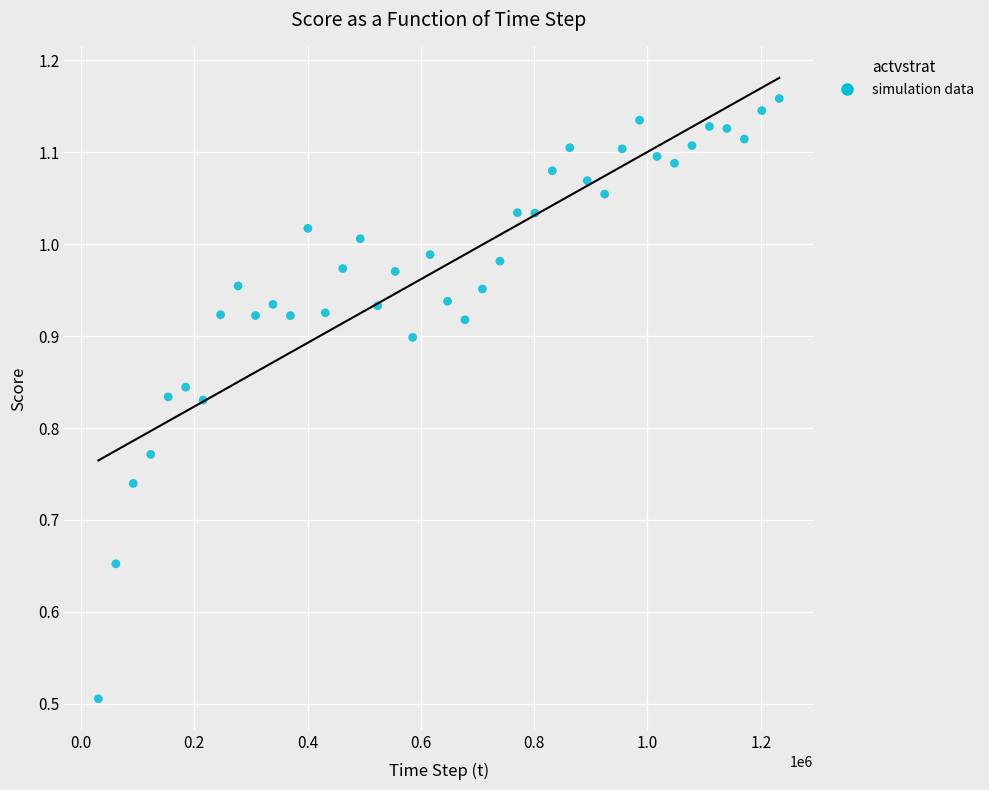

What Y value in the scatter plot is closest to 0?

0.5